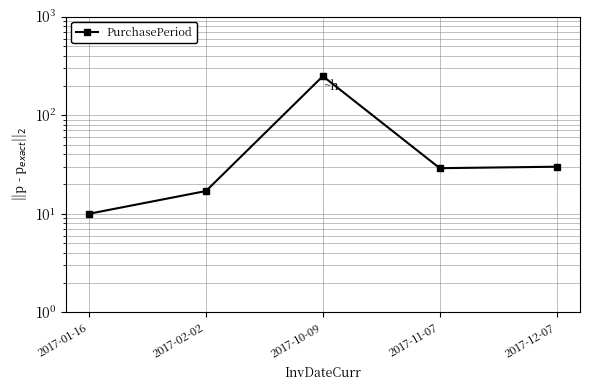

What is the sum of the values at 2017-11-07 and 2017-12-07?

59